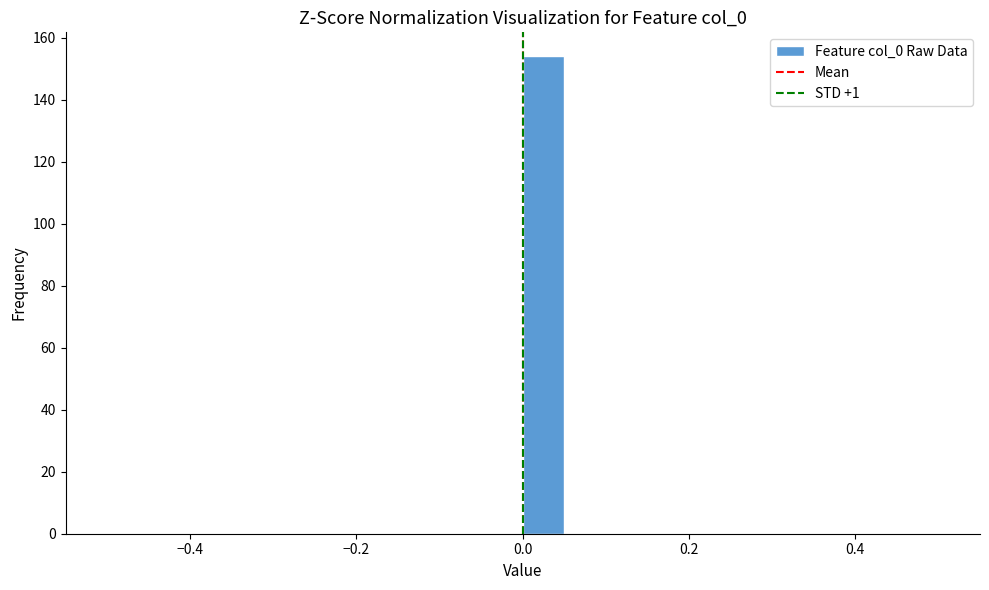

Read against the x-axis, roughly where is the centre of the tallest bar?

0.02